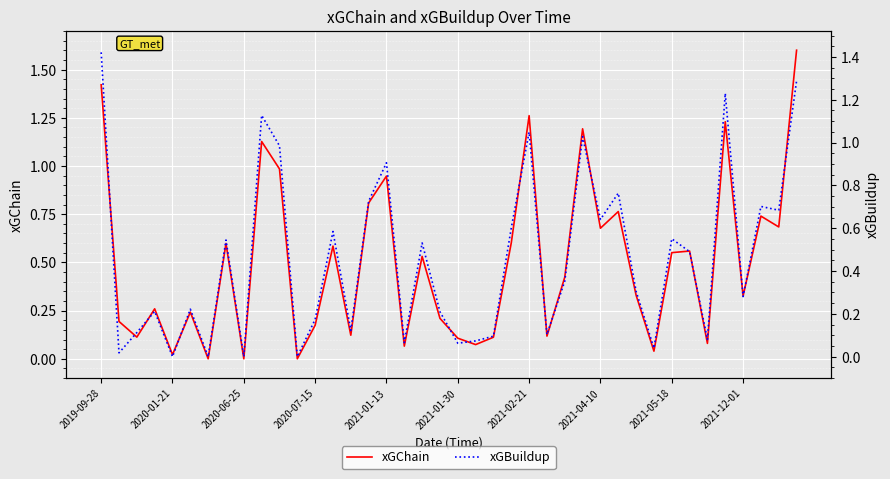

How many positive values does the xGChain series have?

37